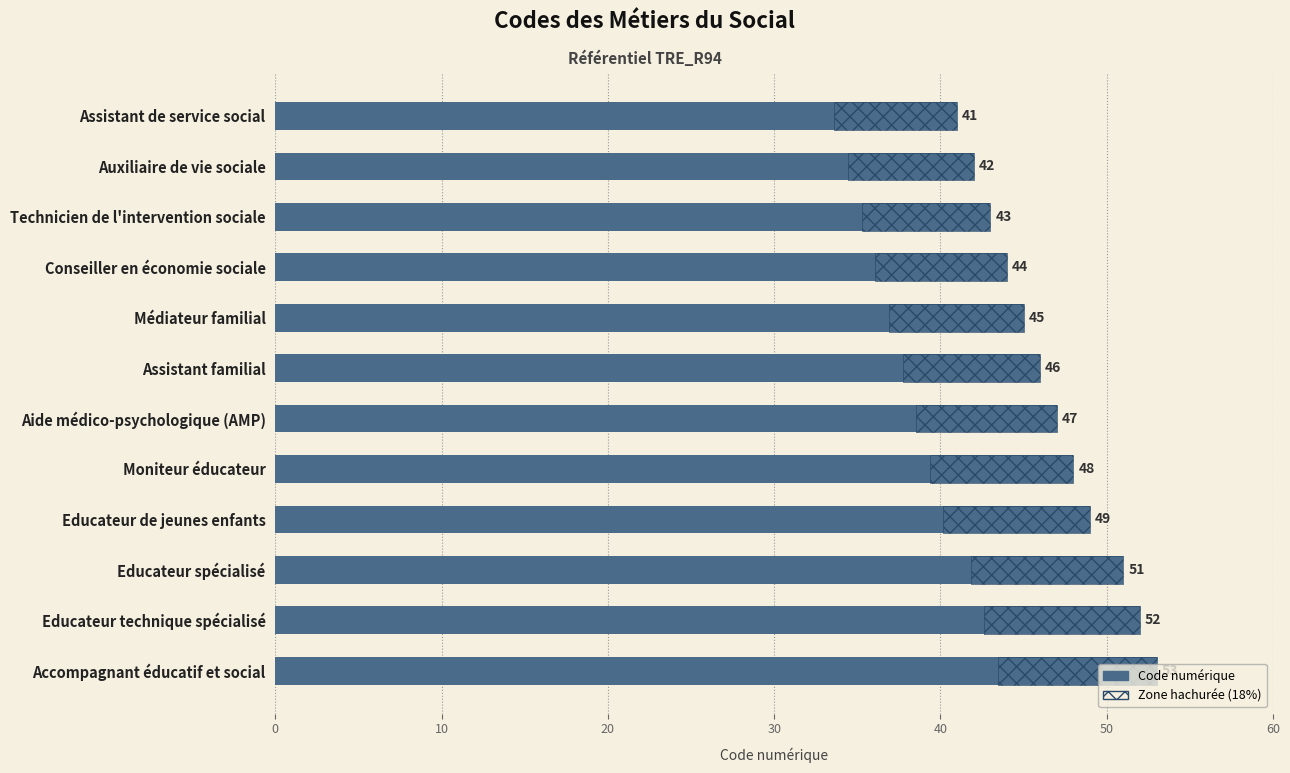

How many values are below 47?

6